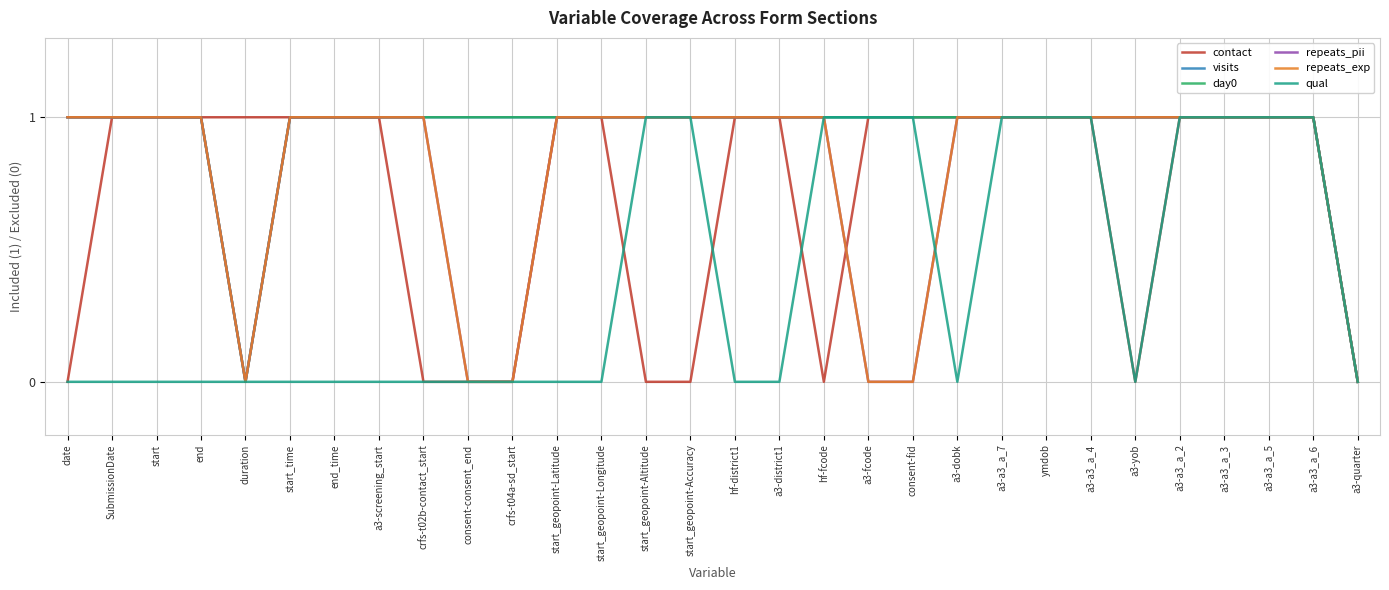

Does the chart display data point markers on the line(s)?

No